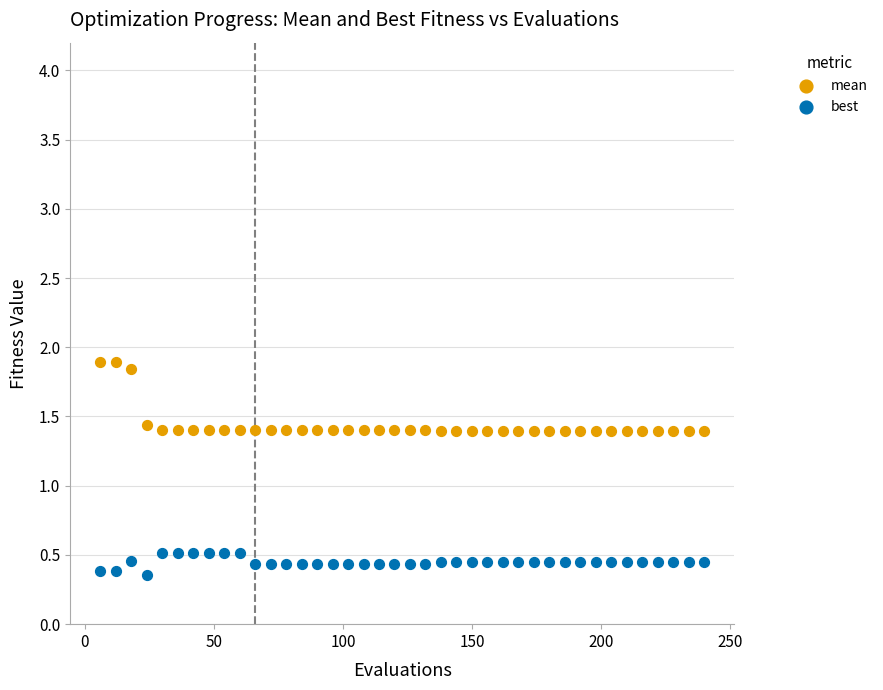

Across all data points, what is the range of Y values (max minus min)?

1.5